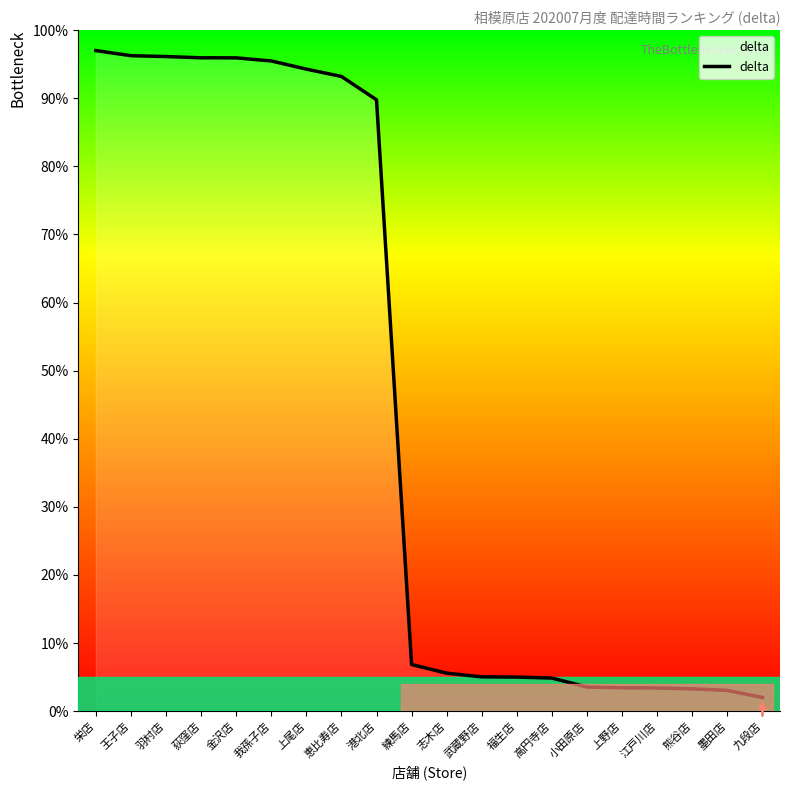

What is the difference between the values at 栄店 and 熊谷店?

93.7